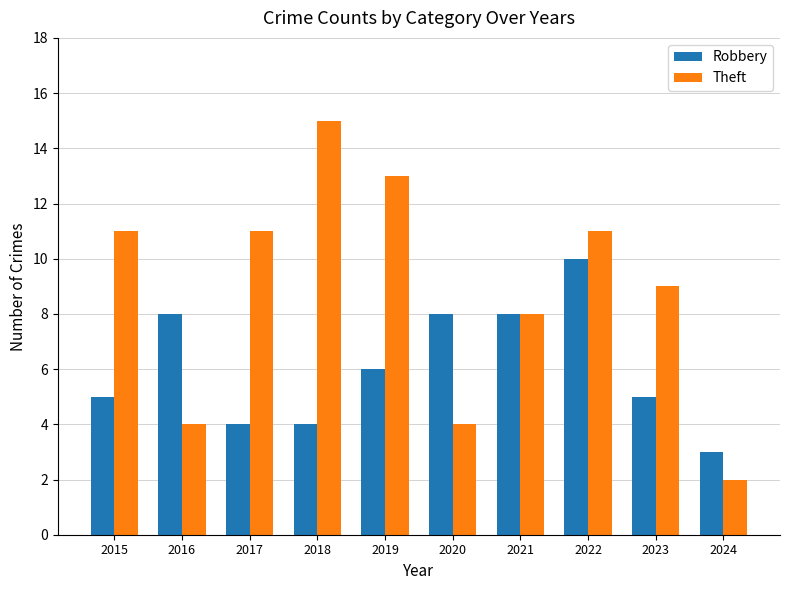

What is the greatest value displayed?

15